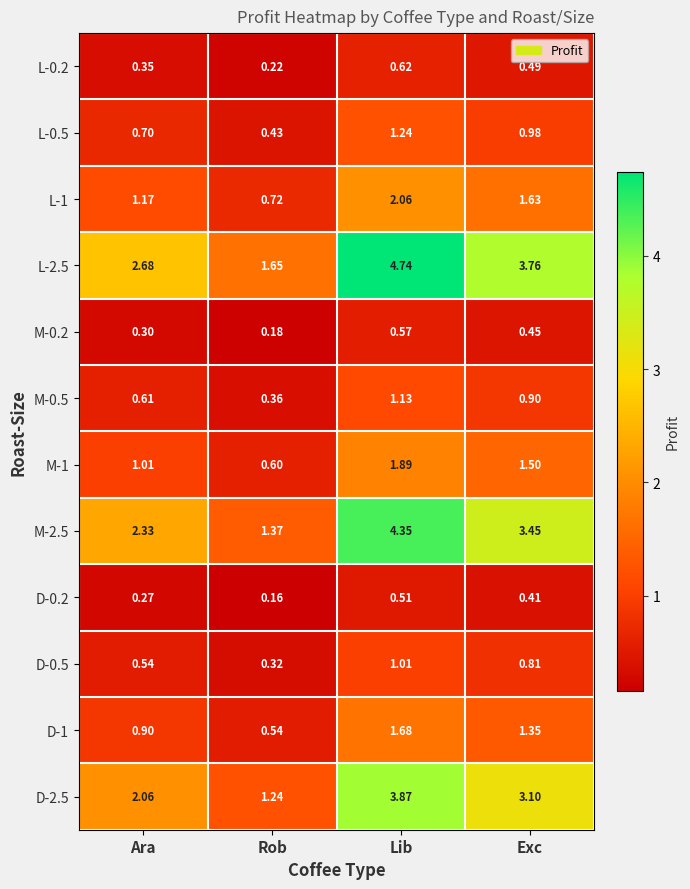

List the series in order of their peak value, highest first.

L-2.5, M-2.5, D-2.5, L-1, M-1, D-1, L-0.5, M-0.5, D-0.5, L-0.2, M-0.2, D-0.2